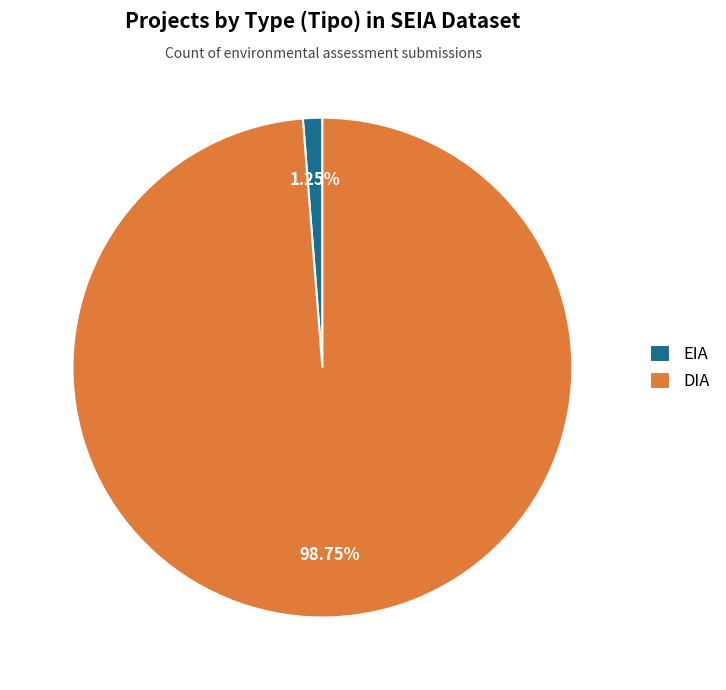

To the nearest percent, what percentage of the pie is EIA?

1%